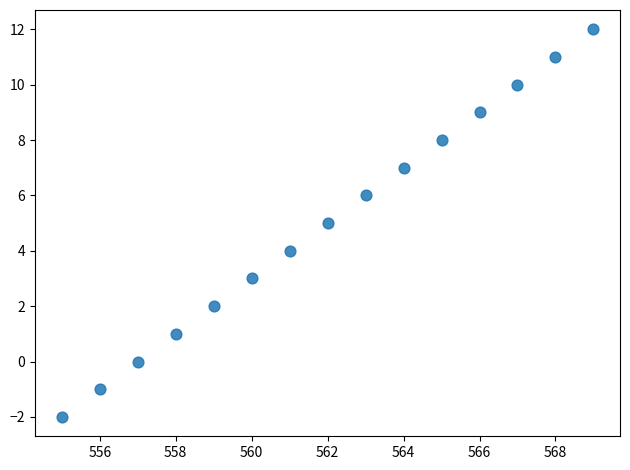

What is the range of X values (max minus min)?

14